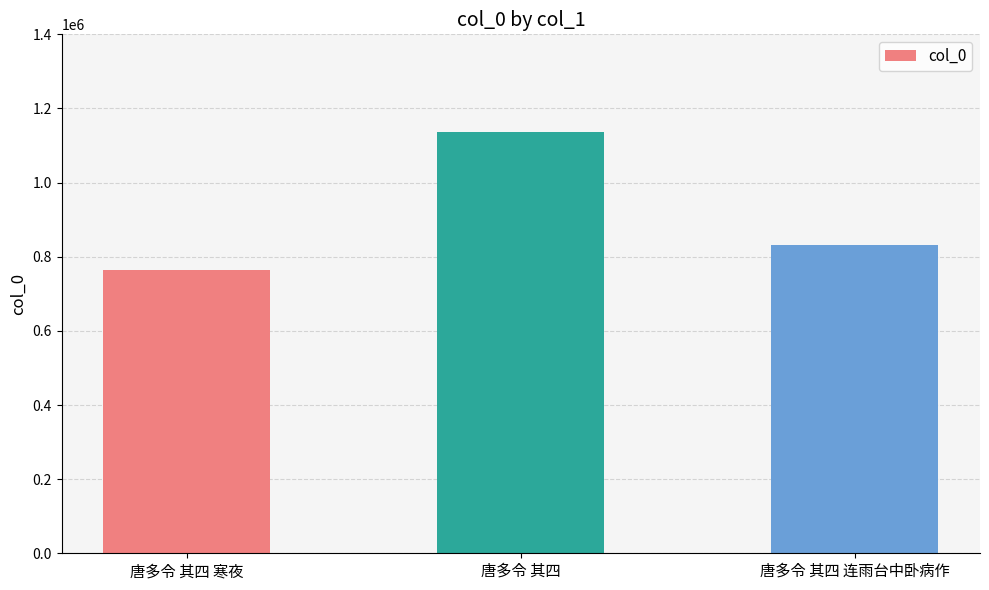

What is the change in value from 唐多令 其四 寒夜 to 唐多令 其四 连雨台中卧病作?

+68147